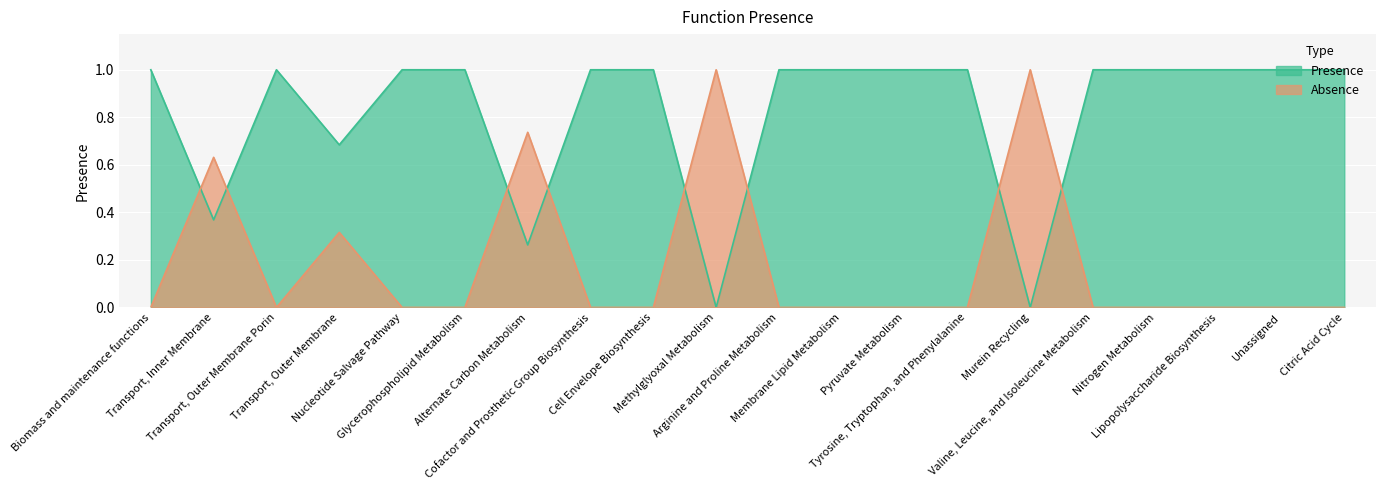

Between Membrane Lipid Metabolism and Tyrosine, Tryptophan, and Phenylalanine, which series saw the biggest shift?

Presence